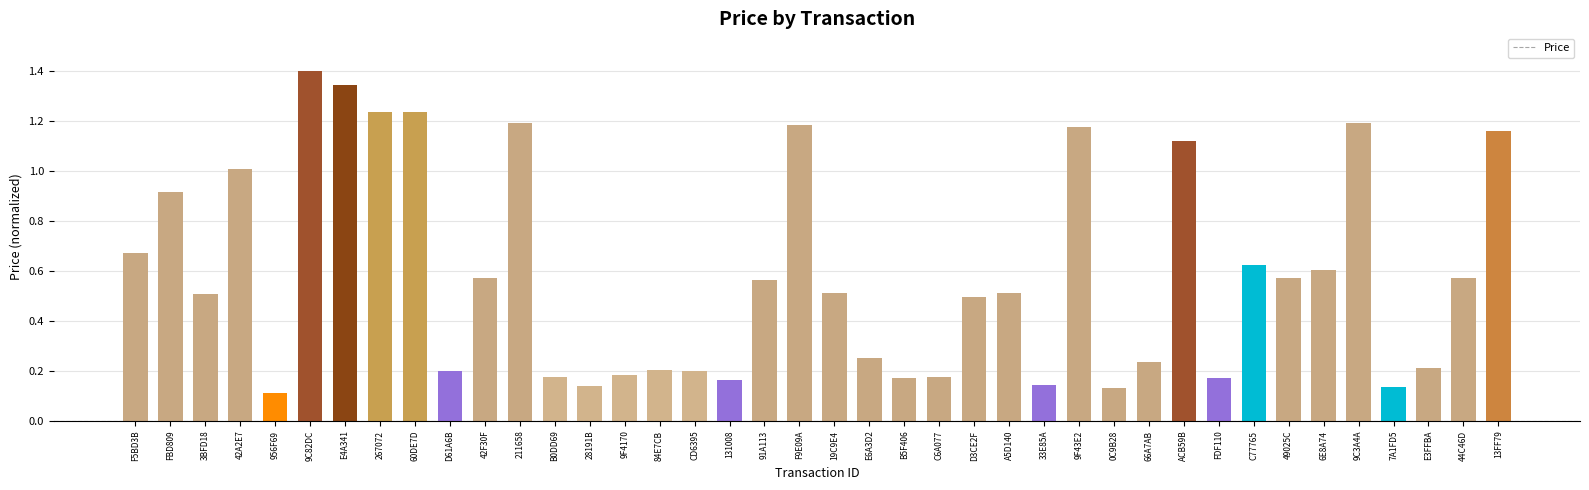

What position from the right is 131008?

23